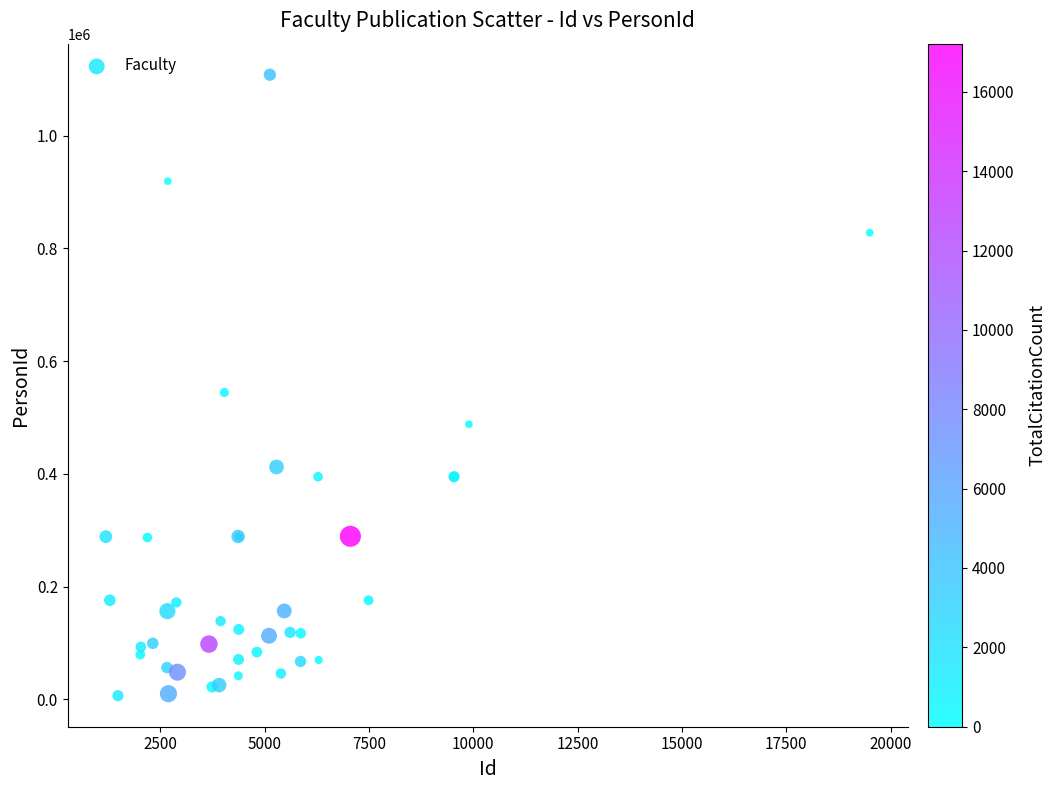

What Y value in the scatter plot is closest to 557329?

544443